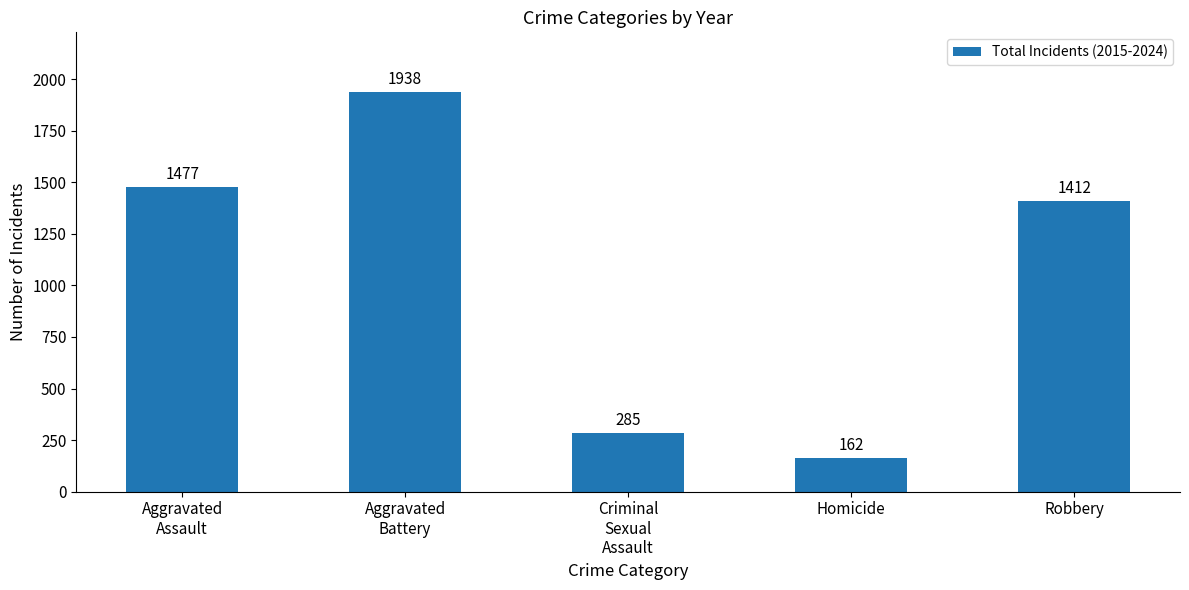

True or false: the data shows 289 at Homicide.

False